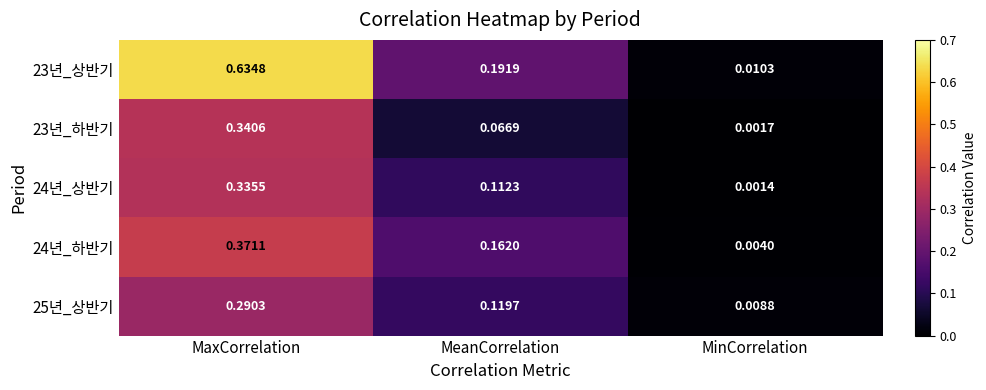

At which category is the sum across all series the highest?

MaxCorrelation